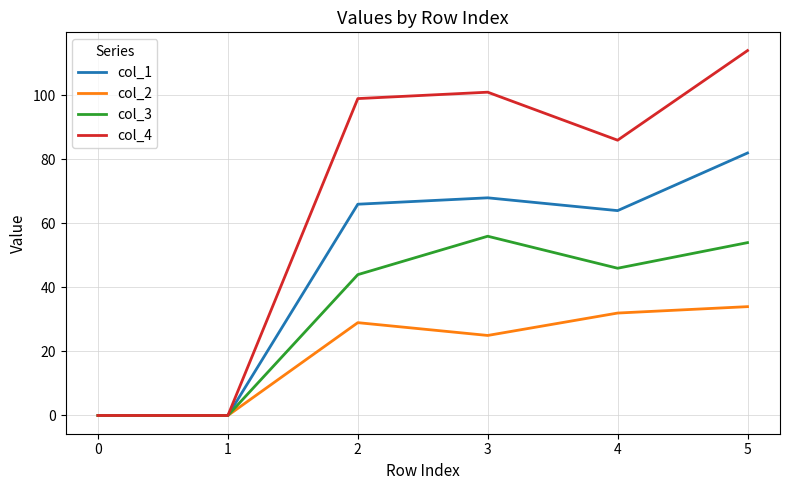

What value does the col_4 series have at 1, to the nearest 10?

0